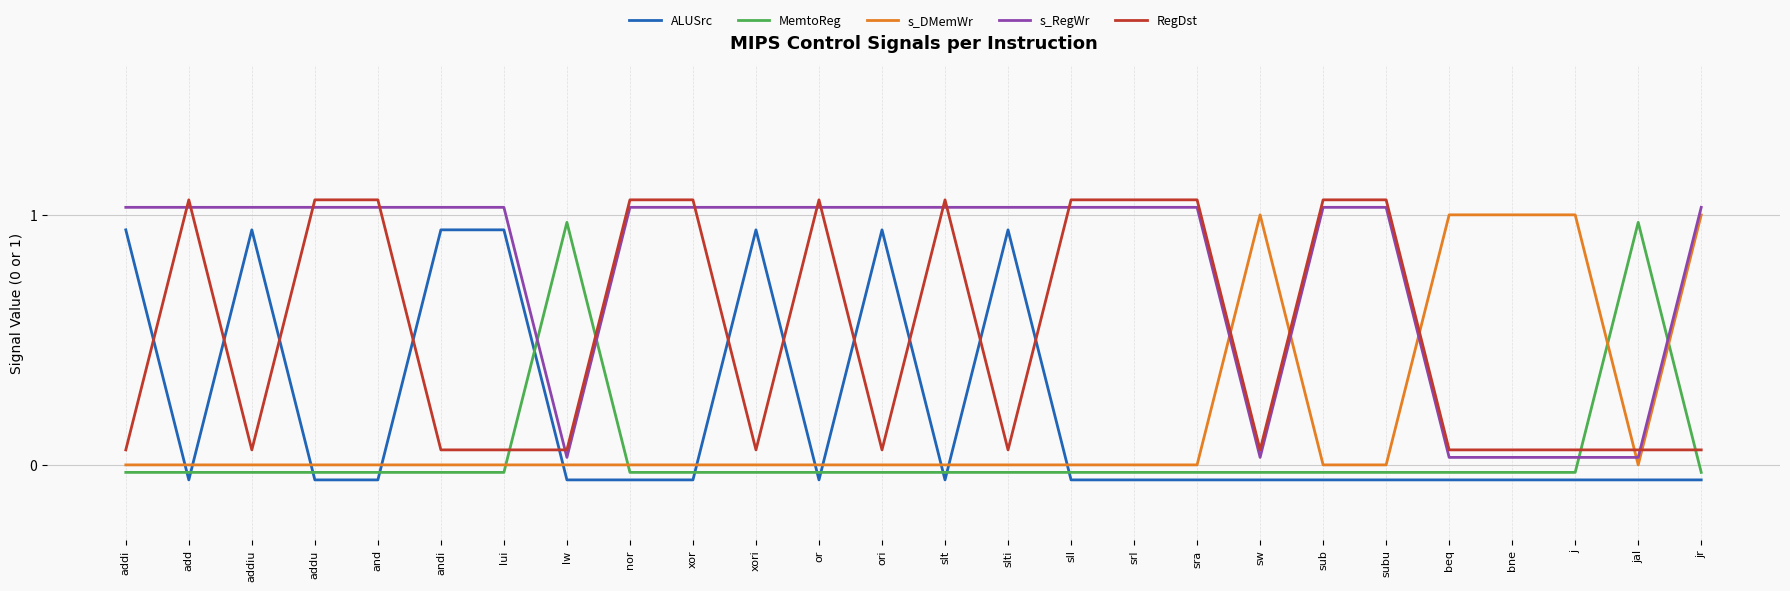

Is the value of MemtoReg at subu greater than the value of s_RegWr at or?

No